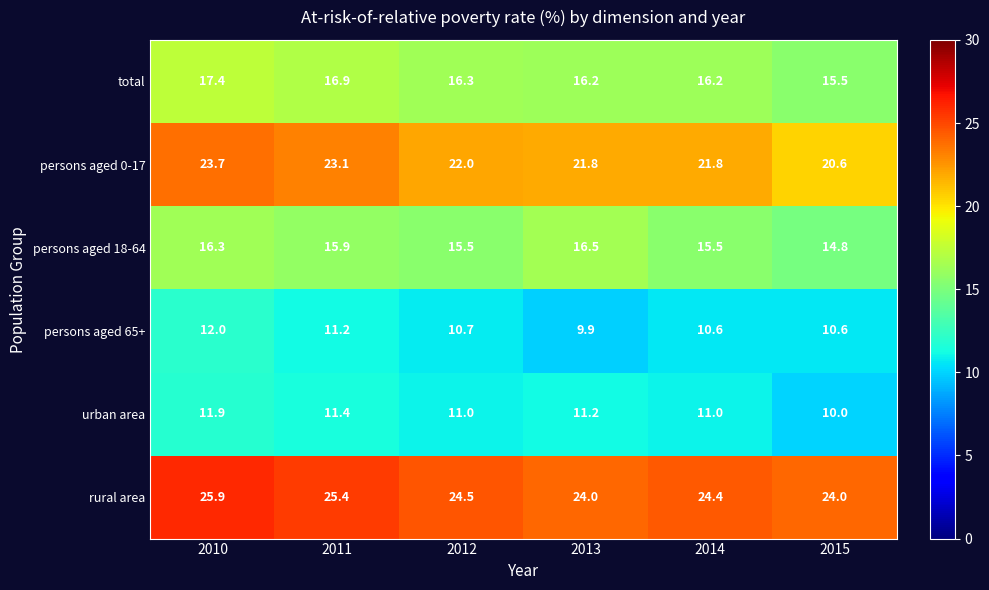

What is the spread (max minus min) of values at 2011?

14.2